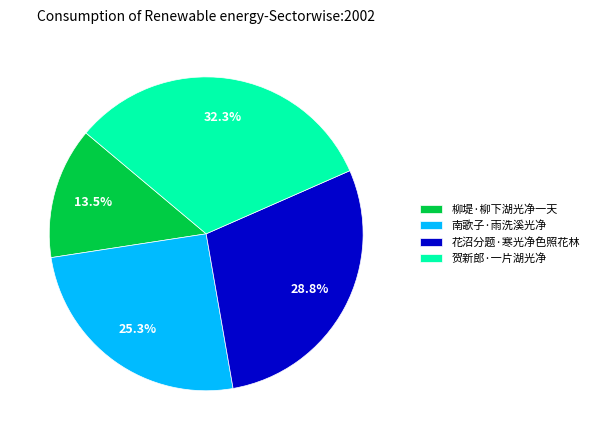

Does any single category account for the majority?

No